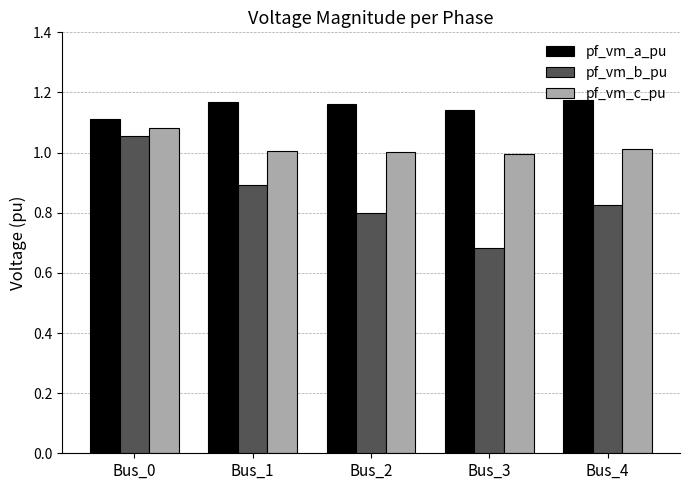

Is the value of pf_vm_a_pu at Bus_0 greater than the value of pf_vm_c_pu at Bus_4?

Yes